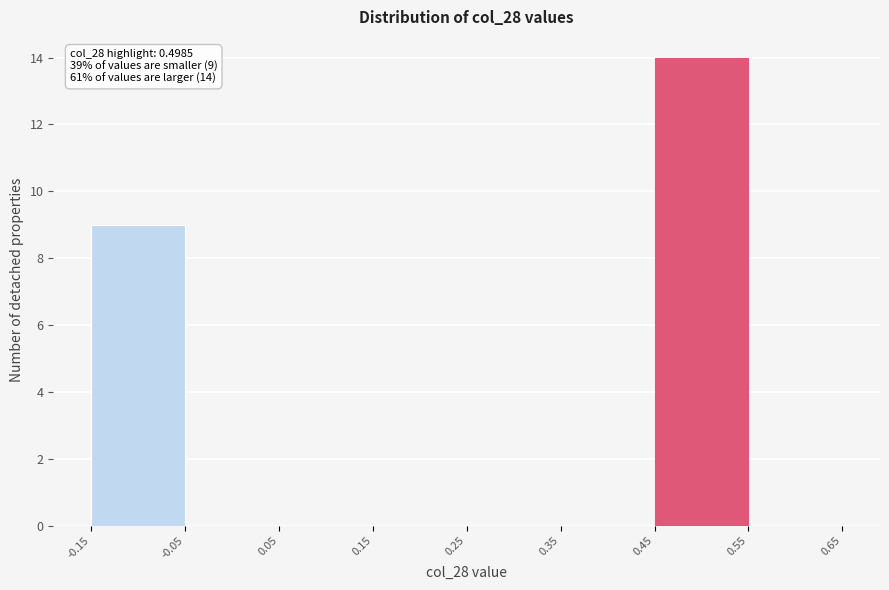

Which range on the x-axis has the tallest bar?

0.45 to 0.55